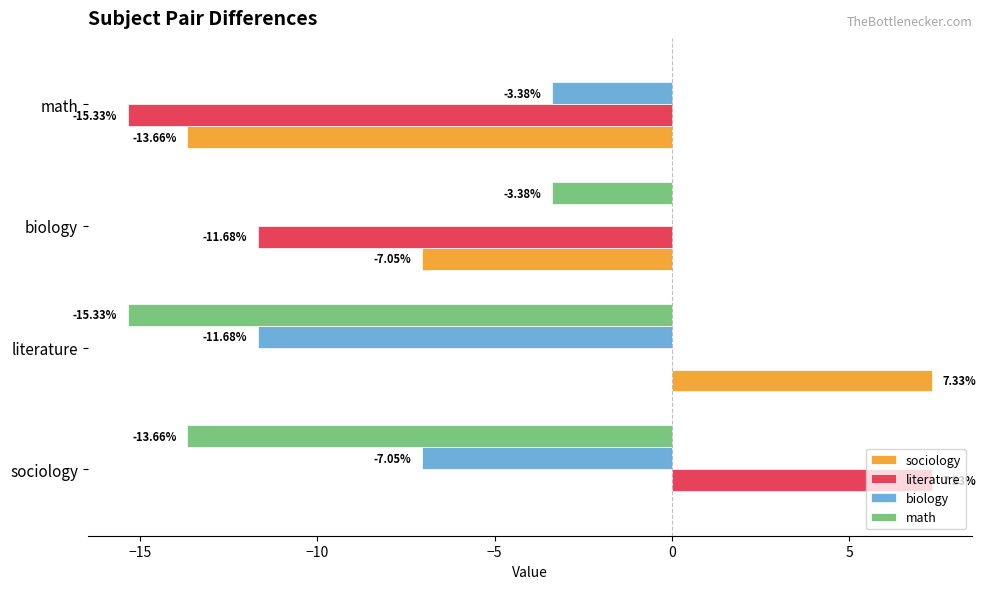

Which category has the highest value in the math series?

math